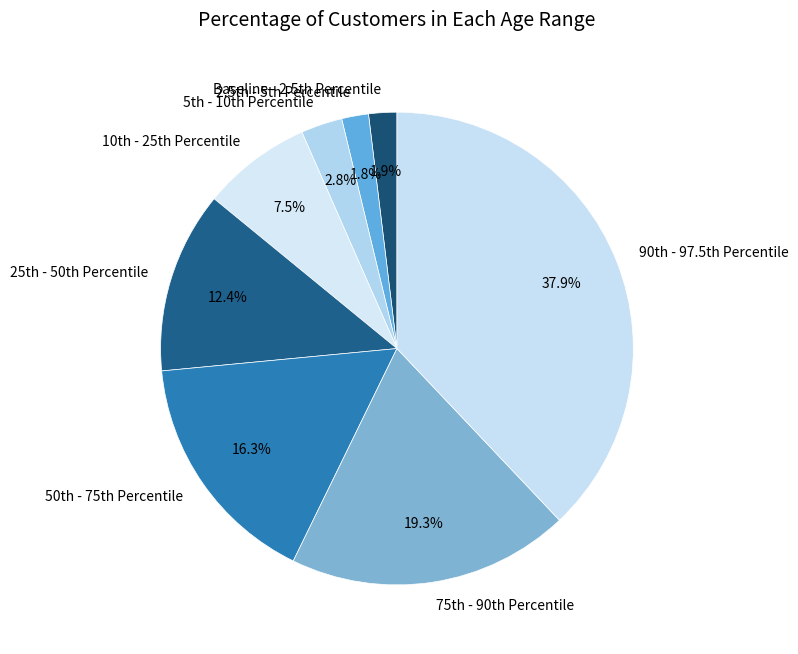

Does any single category account for the majority?

No